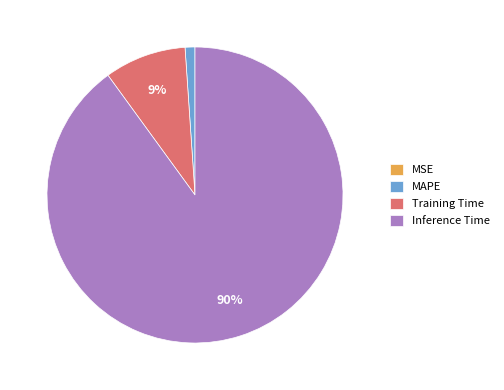

The Training Time slice represents 9% of the pie. True or false?

True